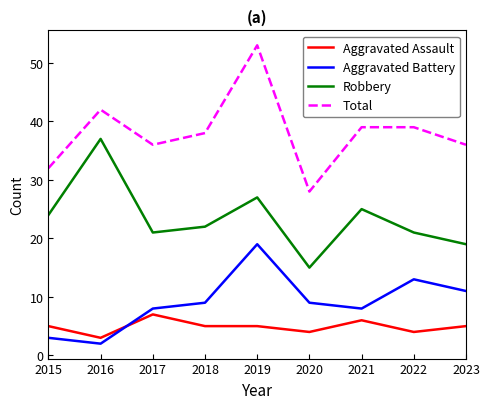

At which category is the sum across all series the highest?

2019